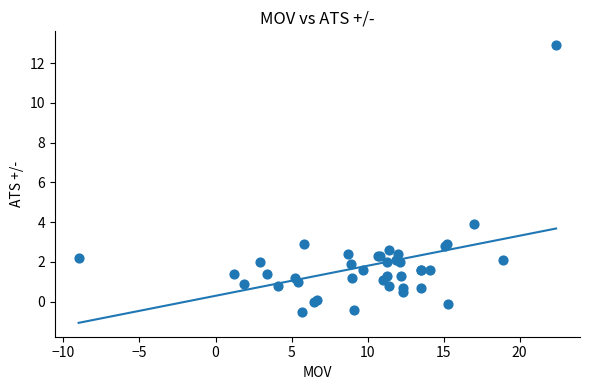

What Y value in the scatter plot is closest to 6?

3.9